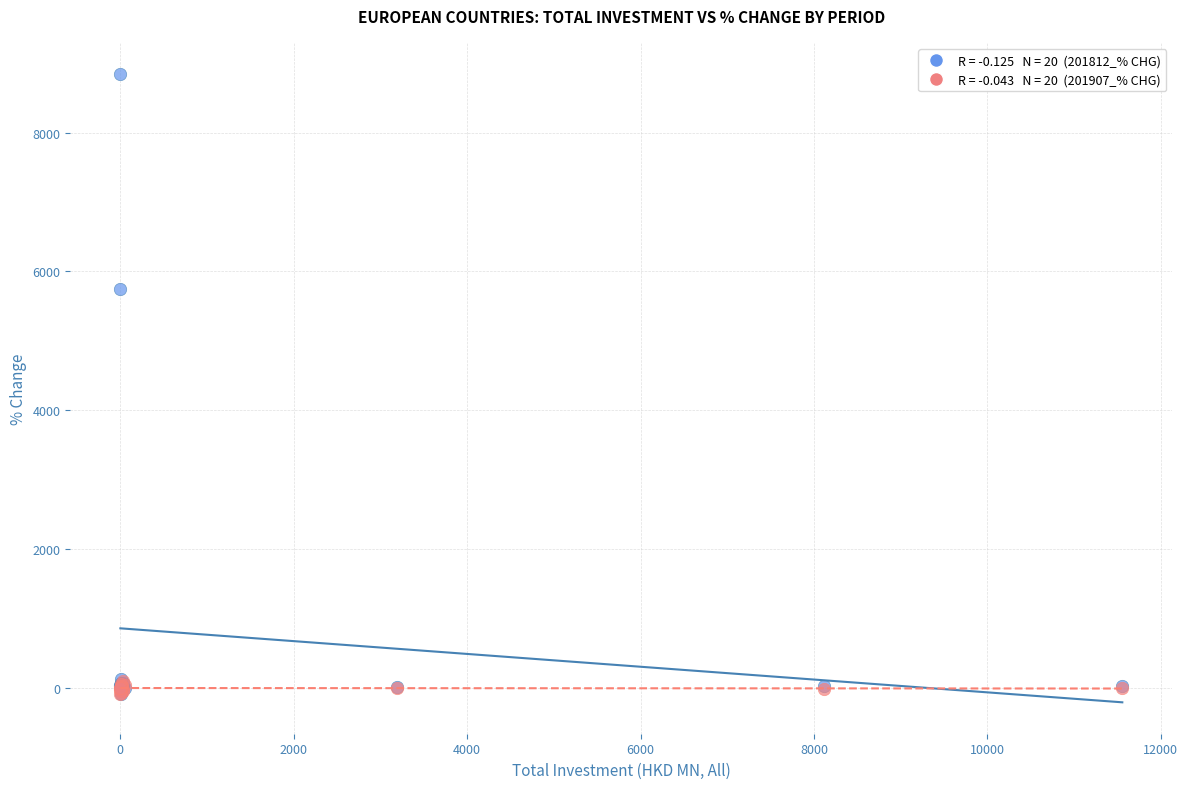

Across all series, what Y value is closest to 4371?

5751.1